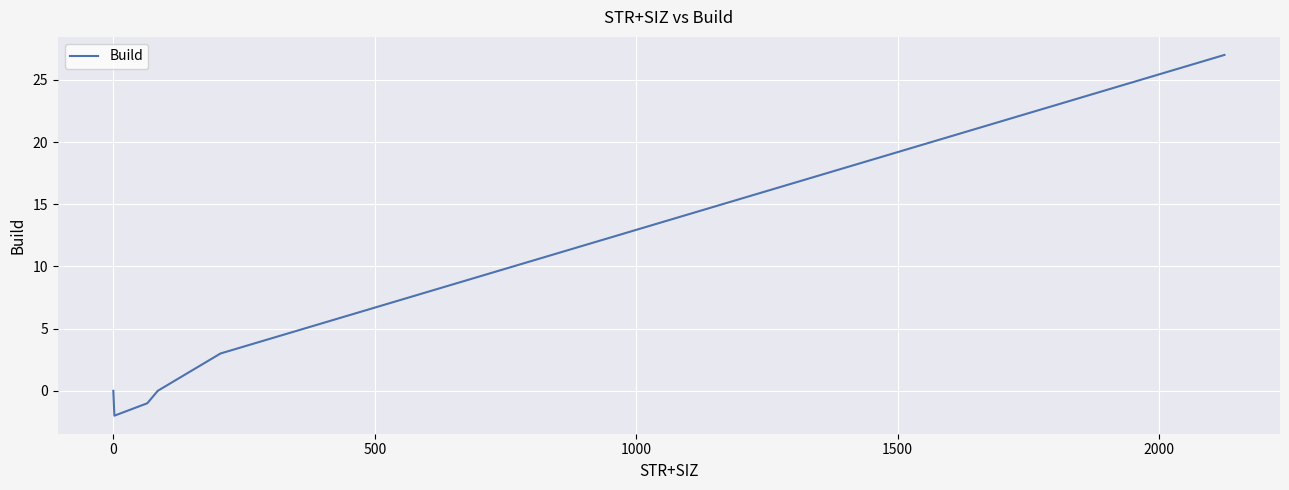

What is the difference between the maximum and minimum values?

29